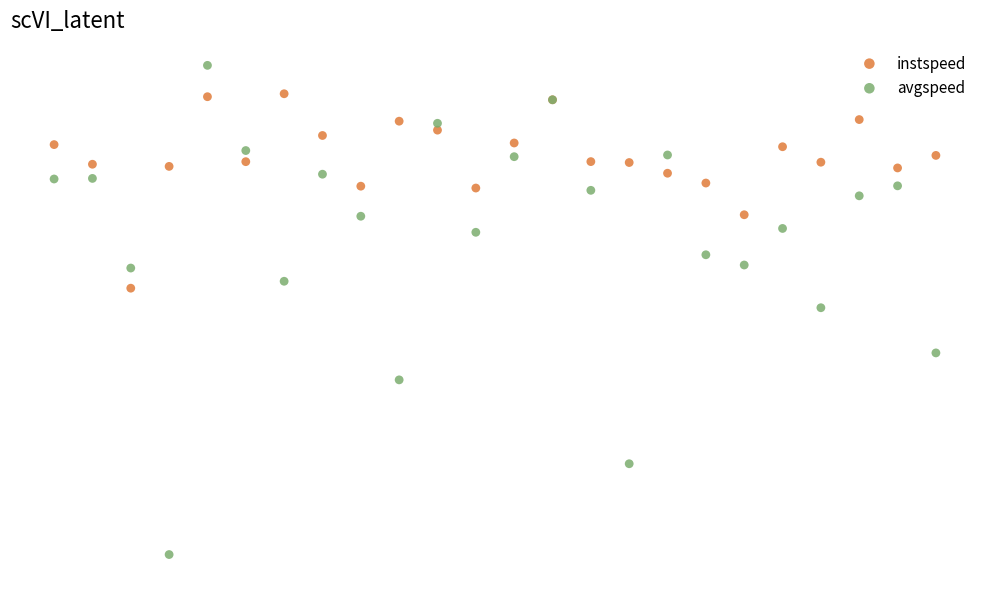

What are all the series names shown in the legend?

instspeed, avgspeed